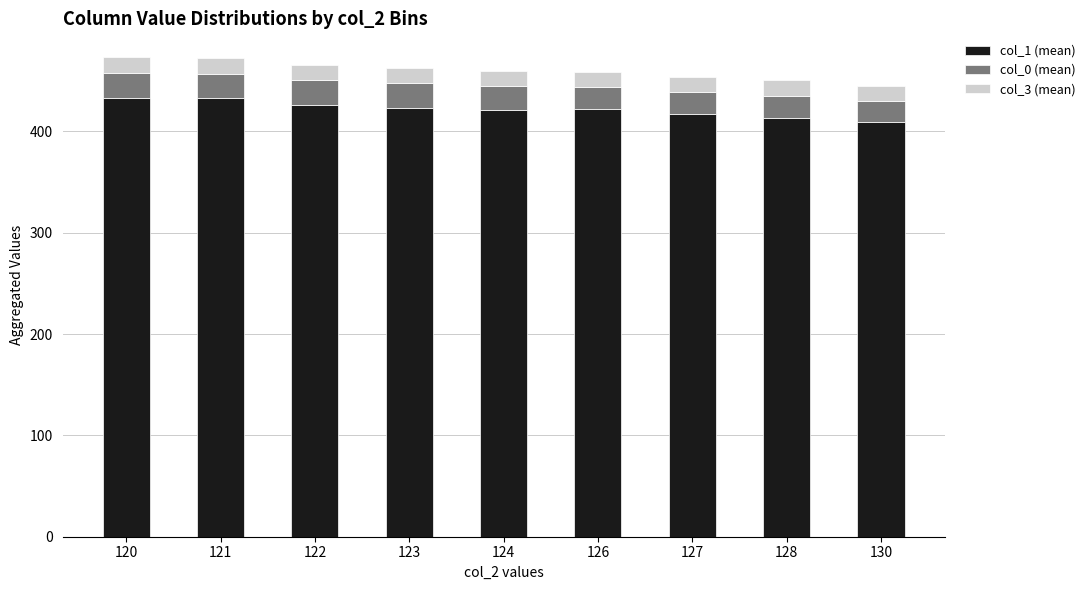

What is the highest value of the col_1 (mean) series?

433.0